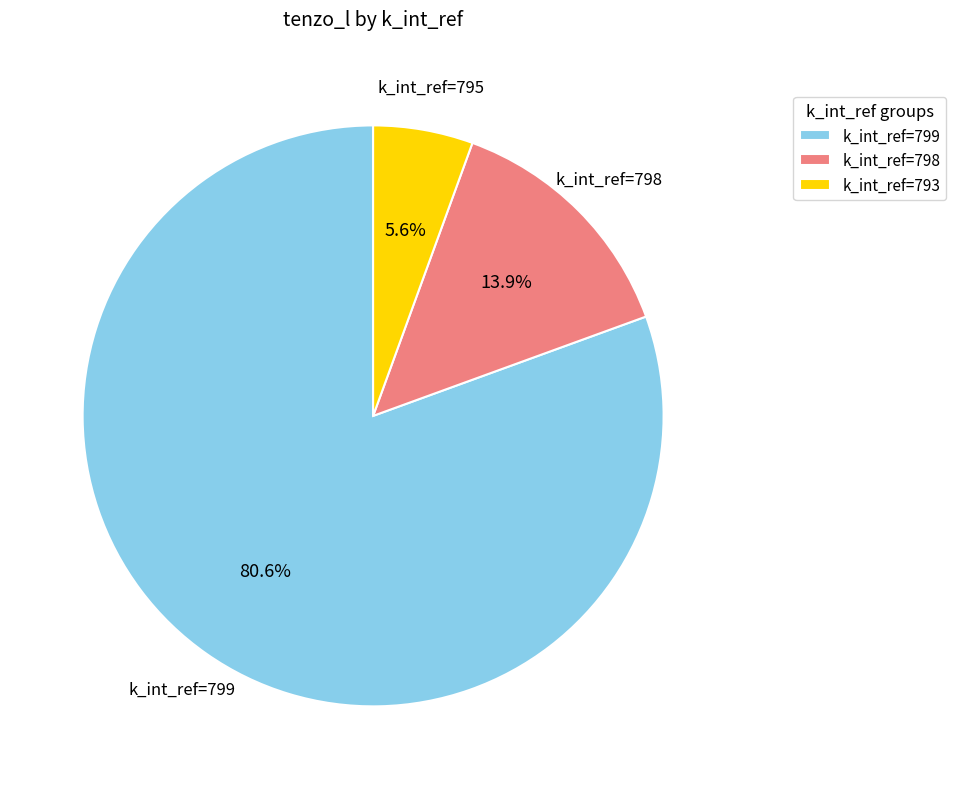

Does any single category account for the majority?

Yes